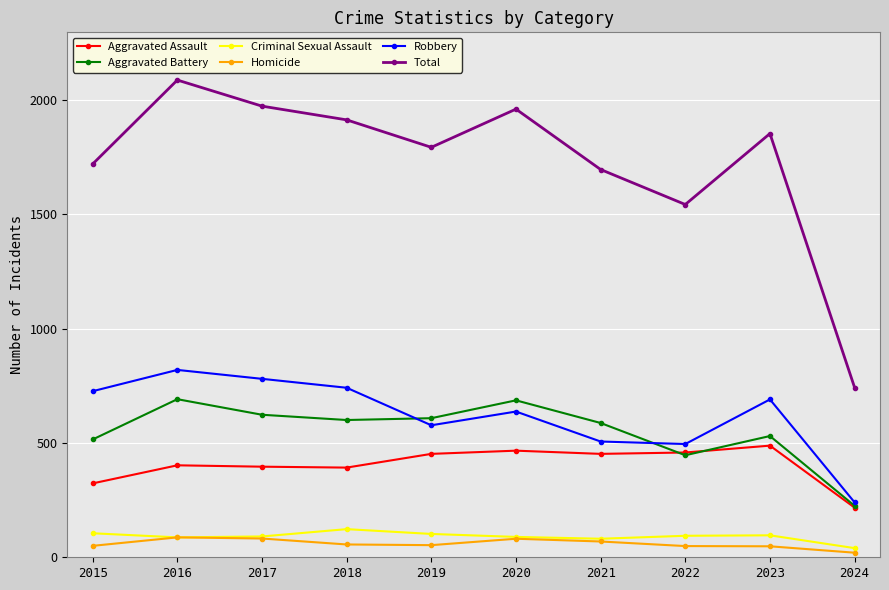

What is the sum of all Aggravated Battery values?

5511